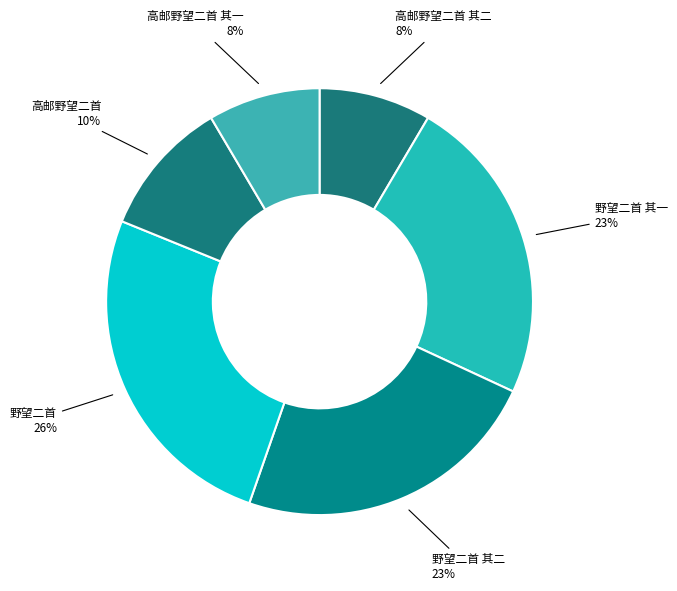

Count the number of slices in the pie.

6